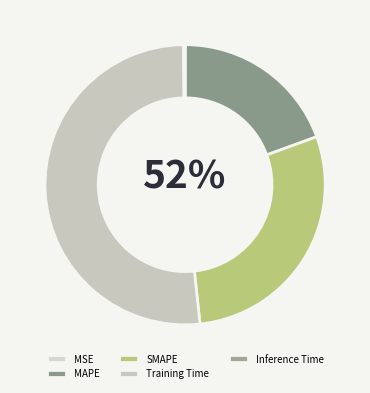

Combined, what portion of the pie is MSE and Training Time?

51.5%